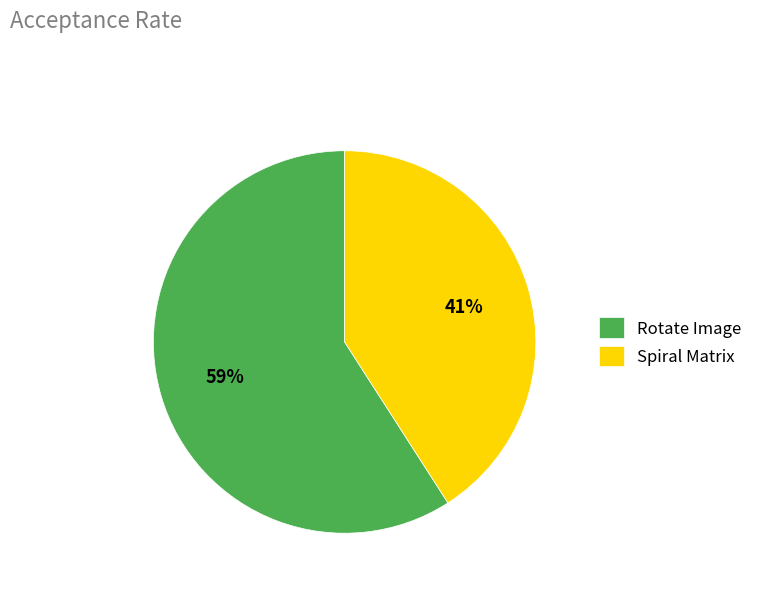

To the nearest percent, what portion does Rotate Image represent?

59%